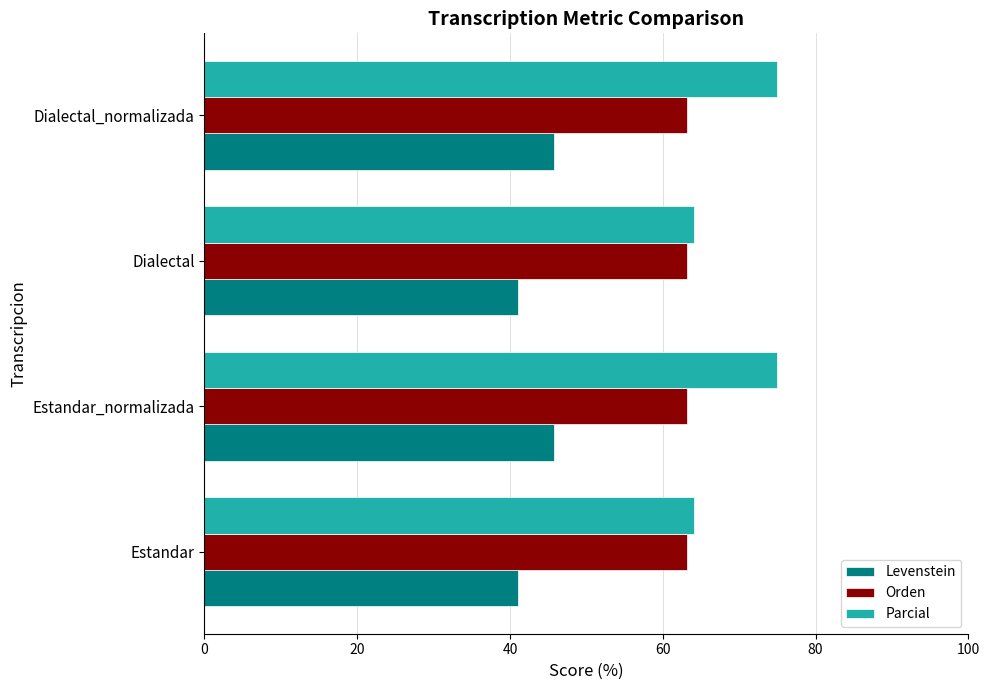

True or false: Orden has a value of 32.9 at Dialectal_normalizada.

False